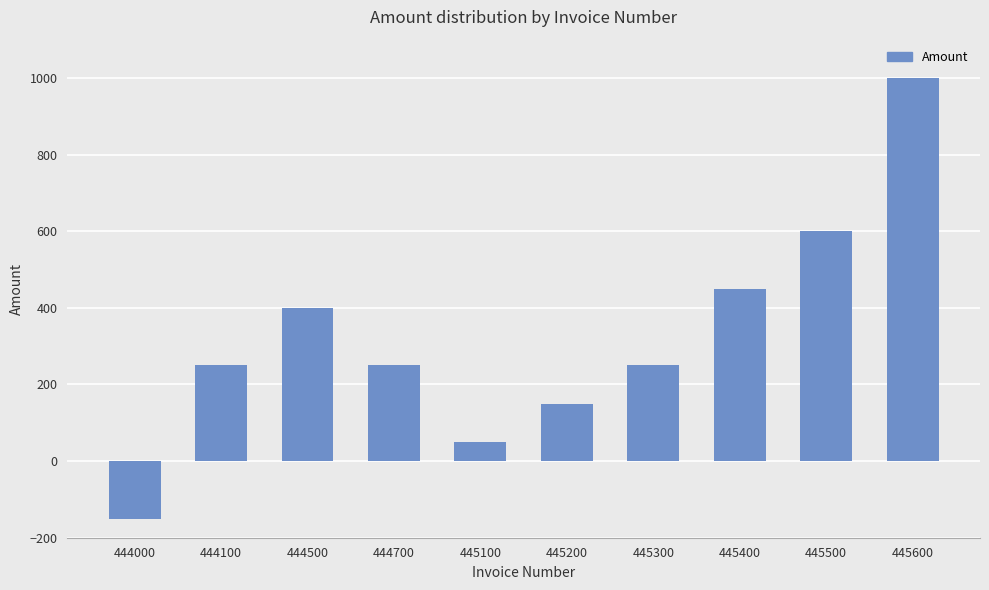

What is the difference between the values at 444700 and 444500?

150